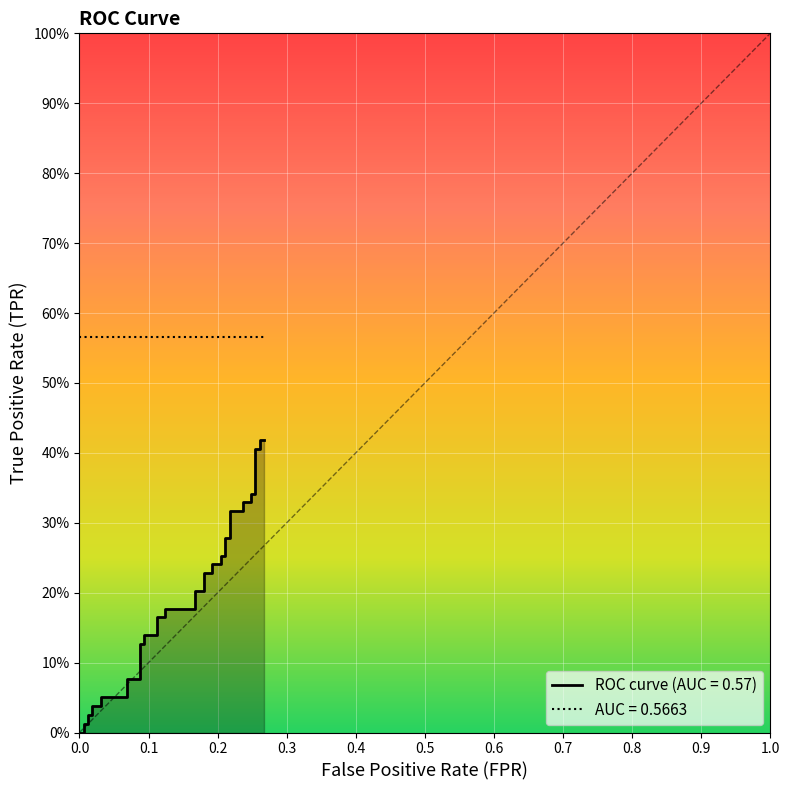

What is the label of the 5th point from the left?

0.4